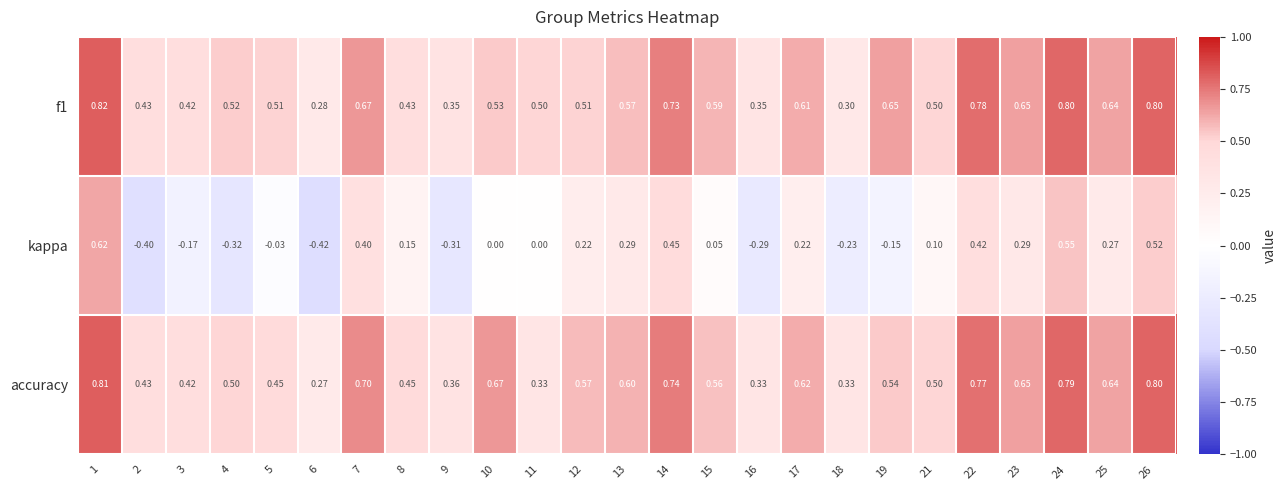

Which series changed the most between 6 and 22?

kappa